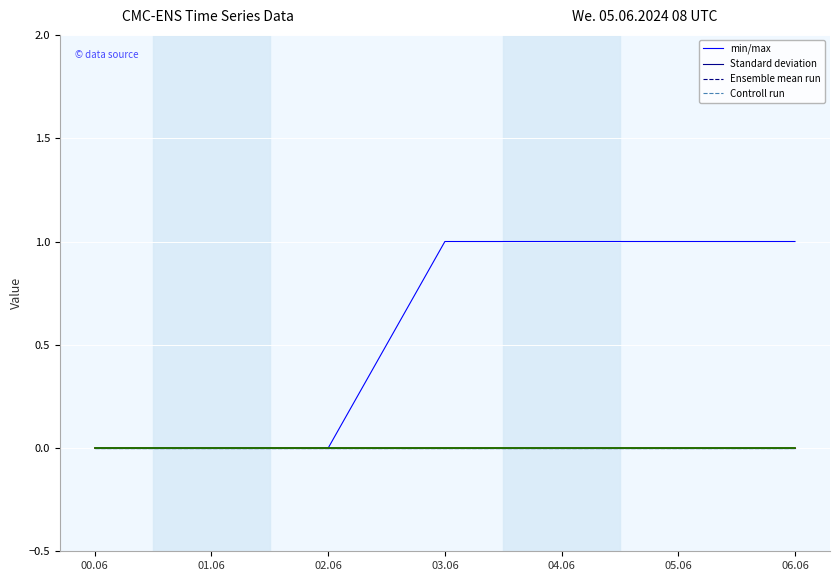

Between 02.06 and 05.06, which series saw the biggest shift?

min/max